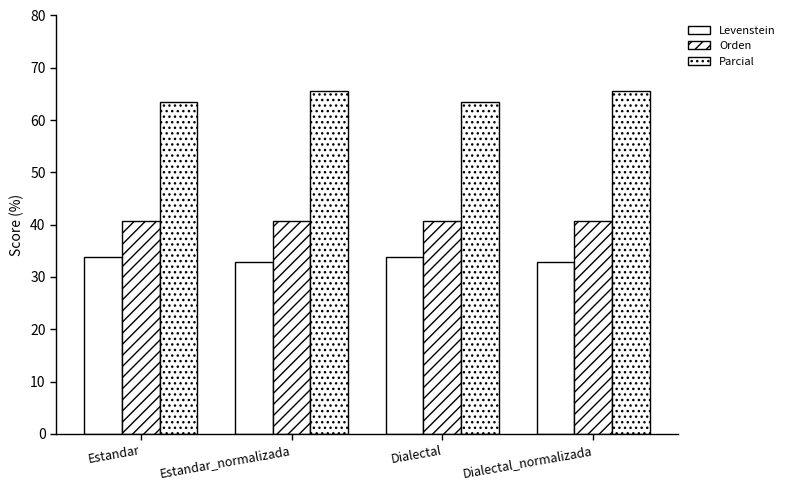

Is it true that Orden equals 40.8 at Estandar_normalizada?

True